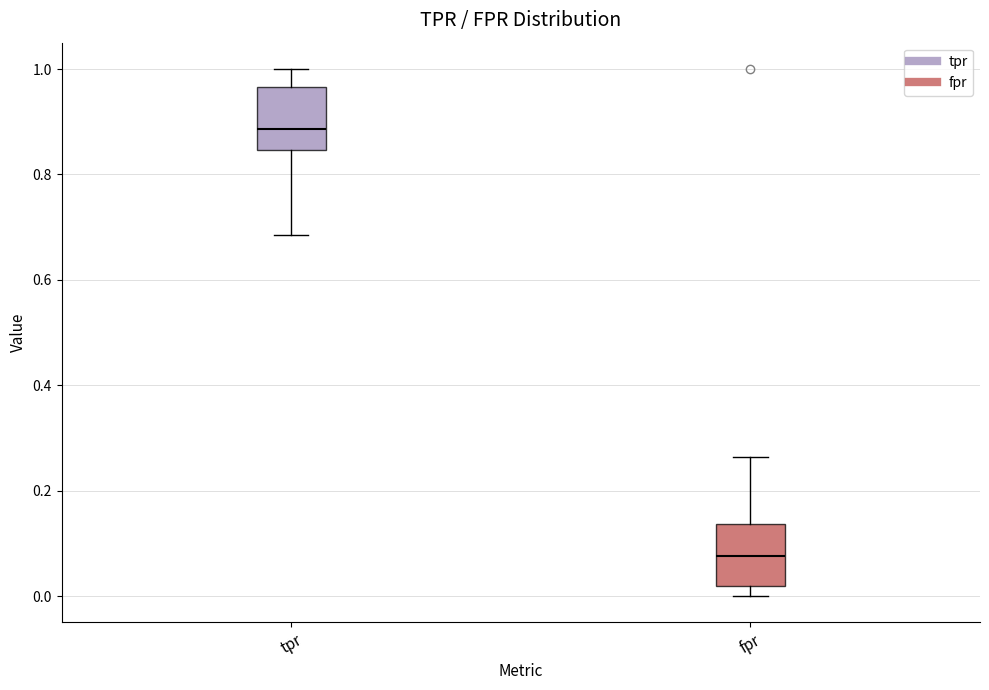

Reading left to right, read every box against the y-axis: the position of its median line, the range the box covers, and the ends of its whiskers. The values are not printed on the chart, so give them approximately, as read against the axis.

tpr: median 0.88, box 0.84 to 0.96, whiskers 0.68 to 1.00
fpr: median 0.08, box 0.02 to 0.14, whiskers 0.00 to 0.26